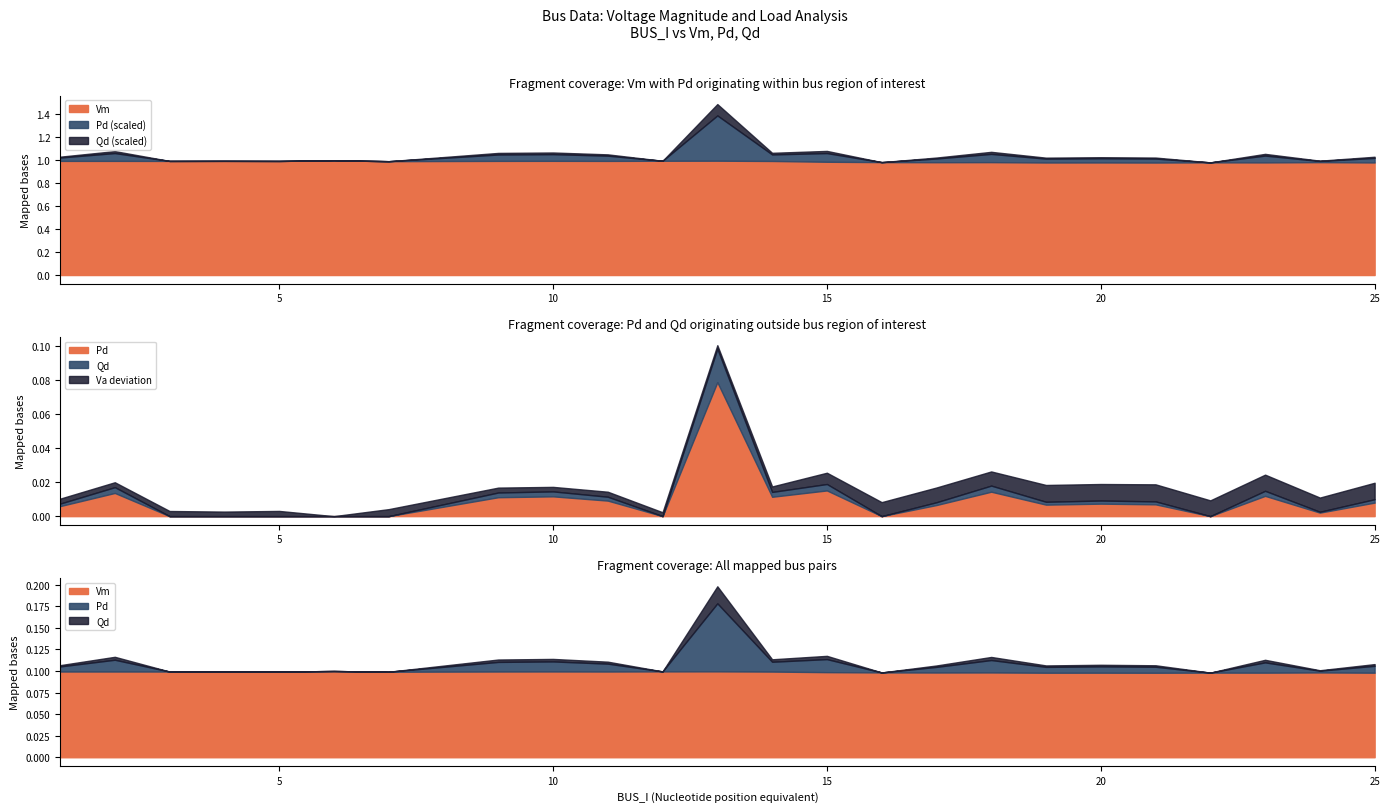

True or false: Pd and Vm cross at least once.

False